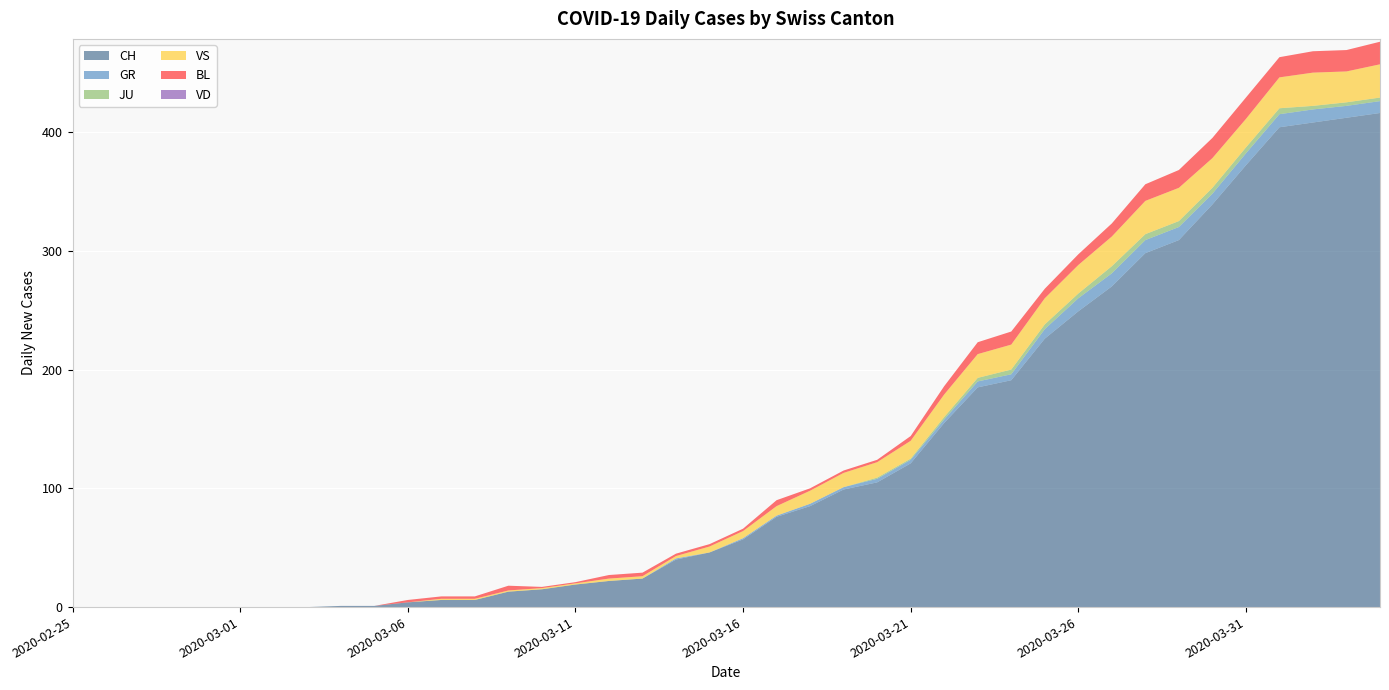

Reading left to right, transcribe all the data shown in this chart.

CH: 0	0	0	0	0	0	0	0	1	1	4	6	6	13	15	19	22	24	40	46	57	76	85	99	105	121	155	185	191	226	249	270	298	309	339	372	404	408	412	416
GR: 0	0	0	0	0	0	0	0	0	0	0	0	0	0	0	0	0	0	1	0	1	1	2	2	3	3	3	5	5	8	11	11	11	11	9	10	11	11	10	10
JU: 0	0	0	0	0	0	0	0	0	0	0	0	0	0	0	0	0	0	0	0	0	0	0	0	1	1	2	3	4	4	4	6	5	5	5	5	5	3	3	3
VS: 0	0	0	0	0	0	0	0	0	0	0	1	1	1	1	1	2	2	2	5	6	8	11	12	13	15	19	20	21	22	24	25	28	28	25	24	26	28	26	28
BL: 0	0	0	0	0	0	0	0	0	0	2	2	2	4	1	1	3	3	2	2	2	5	2	2	2	4	7	10	11	8	9	11	14	15	17	18	17	18	18	19
VD: 0	0	0	0	0	0	0	0	0	0	0	0	0	0	0	0	0	0	0	0	0	0	0	0	0	0	0	0	0	0	0	0	0	0	0	0	0	0	0	0